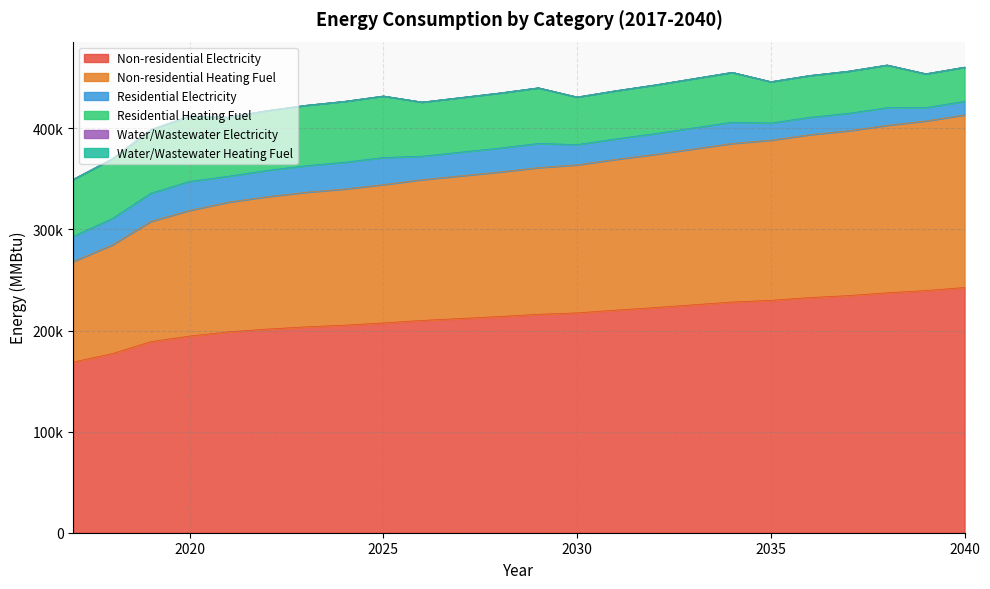

At which category is the sum across all series the highest?

2038